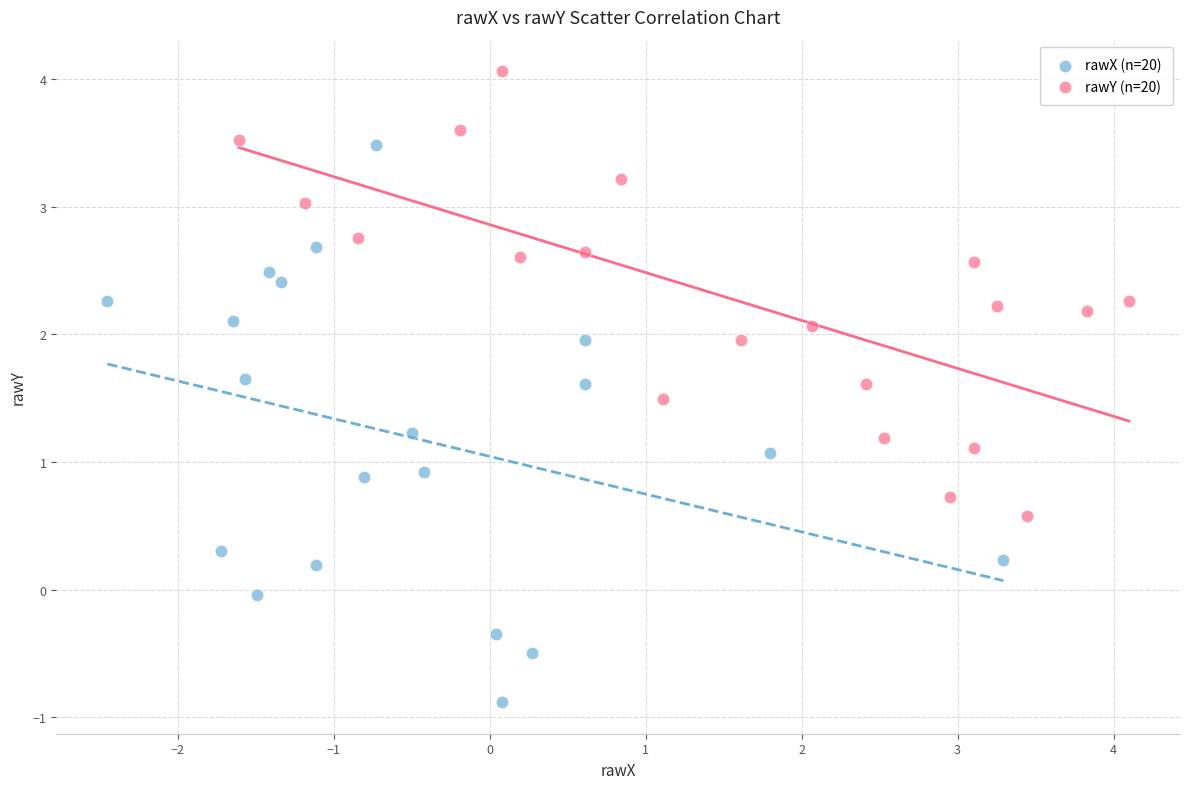

What are all the series names shown in the legend?

rawX (n=20), rawY (n=20)